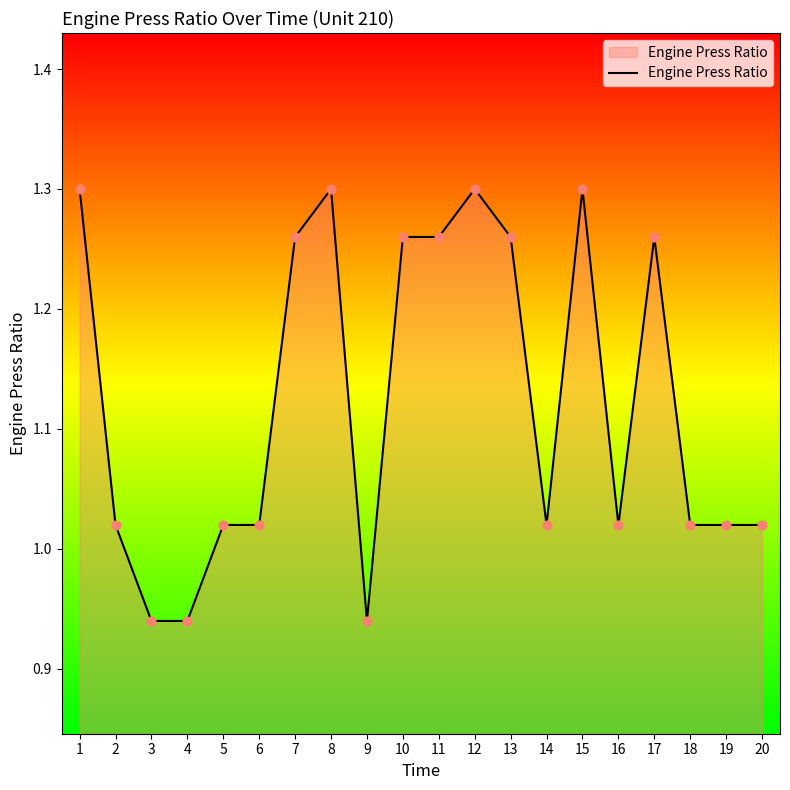

What is the change in value from 12 to 14?

-0.3